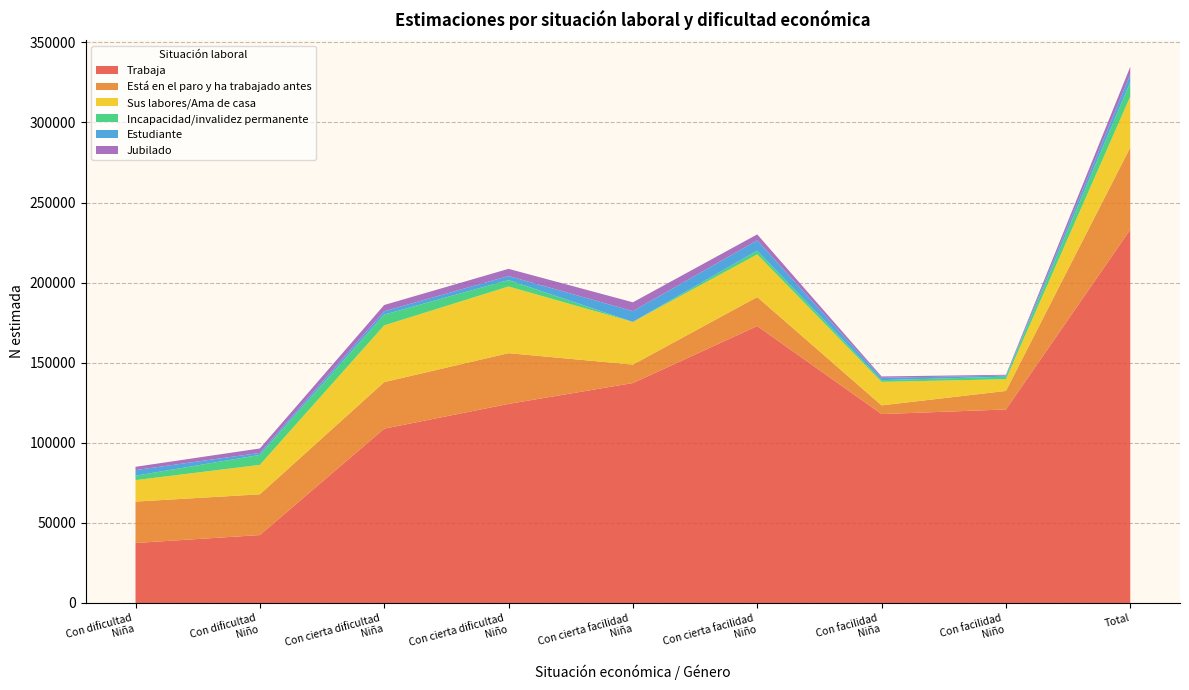

Reading left to right, extract all data points from this chart.

Trabaja: Con dificultad
Niña=37467	Con dificultad
Niño=42411	Con cierta dificultad
Niña=108832	Con cierta dificultad
Niño=124289	Con cierta facilidad
Niña=137310	Con cierta facilidad
Niño=172912	Con facilidad
Niña=117939	Con facilidad
Niño=120821	Total=233120
Está en el paro y ha trabajado antes: Con dificultad
Niña=25841	Con dificultad
Niño=25432	Con cierta dificultad
Niña=29056	Con cierta dificultad
Niño=31679	Con cierta facilidad
Niña=11515	Con cierta facilidad
Niño=18091	Con facilidad
Niña=5434	Con facilidad
Niño=11569	Total=51272
Sus labores/Ama de casa: Con dificultad
Niña=13392	Con dificultad
Niño=18388	Con cierta dificultad
Niña=35431	Con cierta dificultad
Niño=41628	Con cierta facilidad
Niña=26670	Con cierta facilidad
Niño=26650	Con facilidad
Niña=14677	Con facilidad
Niño=7306	Total=31780
Incapacidad/invalidez permanente: Con dificultad
Niña=2751	Con dificultad
Niño=6215	Con cierta dificultad
Niña=6723	Con cierta dificultad
Niño=4018	Con cierta facilidad
Niña=0	Con cierta facilidad
Niño=2338	Con facilidad
Niña=1057	Con facilidad
Niño=1604	Total=8966
Estudiante: Con dificultad
Niña=3534	Con dificultad
Niño=1248	Con cierta dificultad
Niña=2128	Con cierta dificultad
Niño=2525	Con cierta facilidad
Niña=6729	Con cierta facilidad
Niño=6401	Con facilidad
Niña=1467	Con facilidad
Niño=685	Total=4782
Jubilado: Con dificultad
Niña=2041	Con dificultad
Niño=2779	Con cierta dificultad
Niña=3873	Con cierta dificultad
Niño=4473	Con cierta facilidad
Niña=5500	Con cierta facilidad
Niño=3732	Con facilidad
Niña=863	Con facilidad
Niño=484	Total=4820